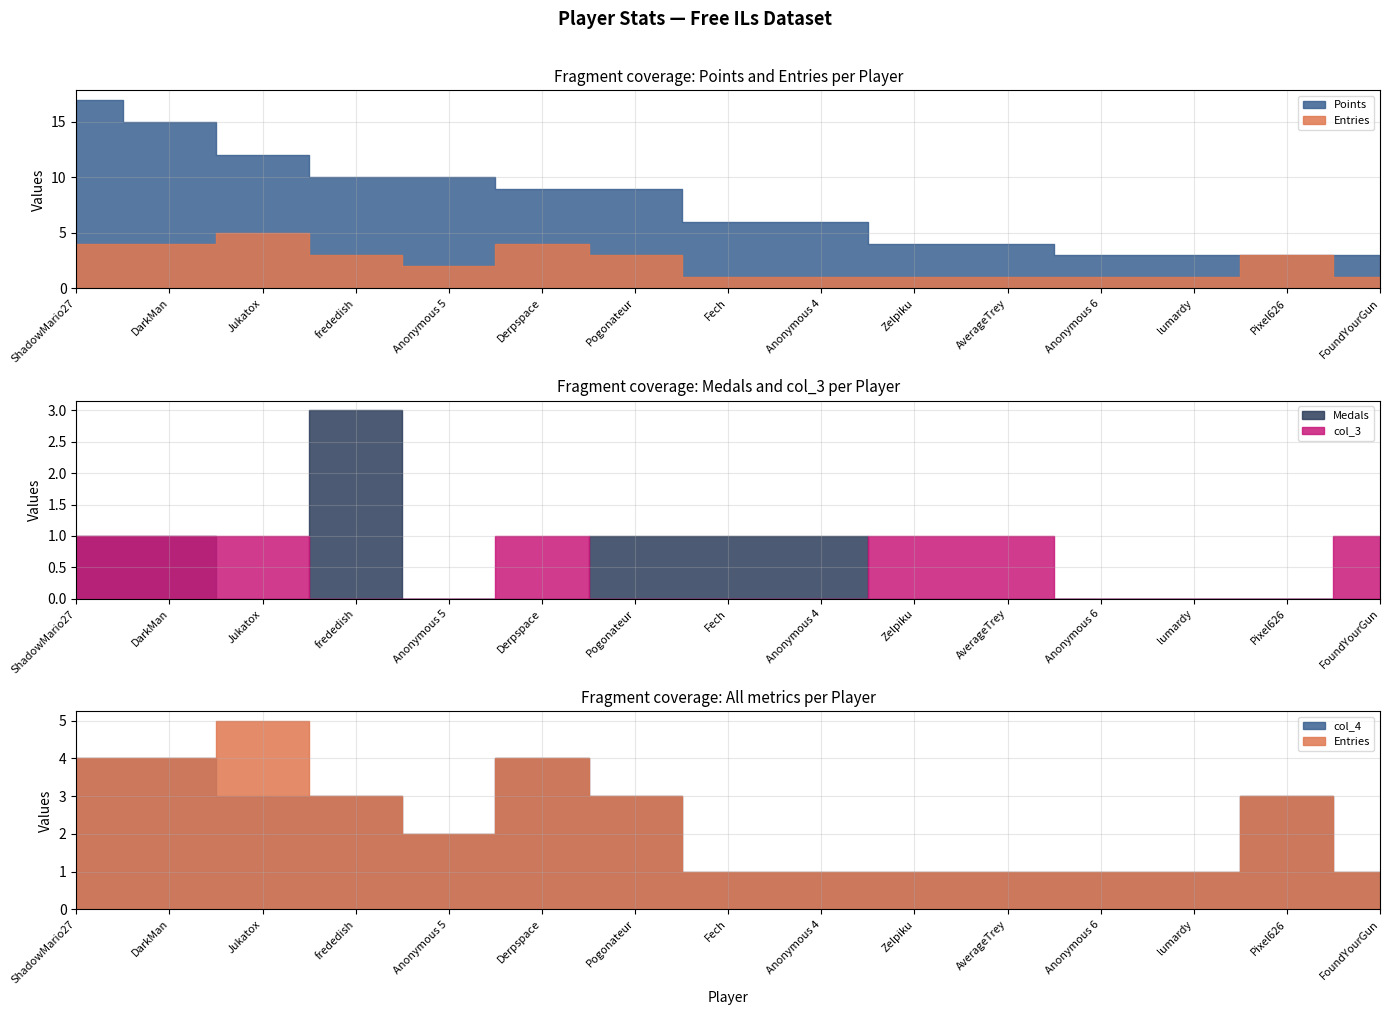

How many lines are shown in the chart?

5